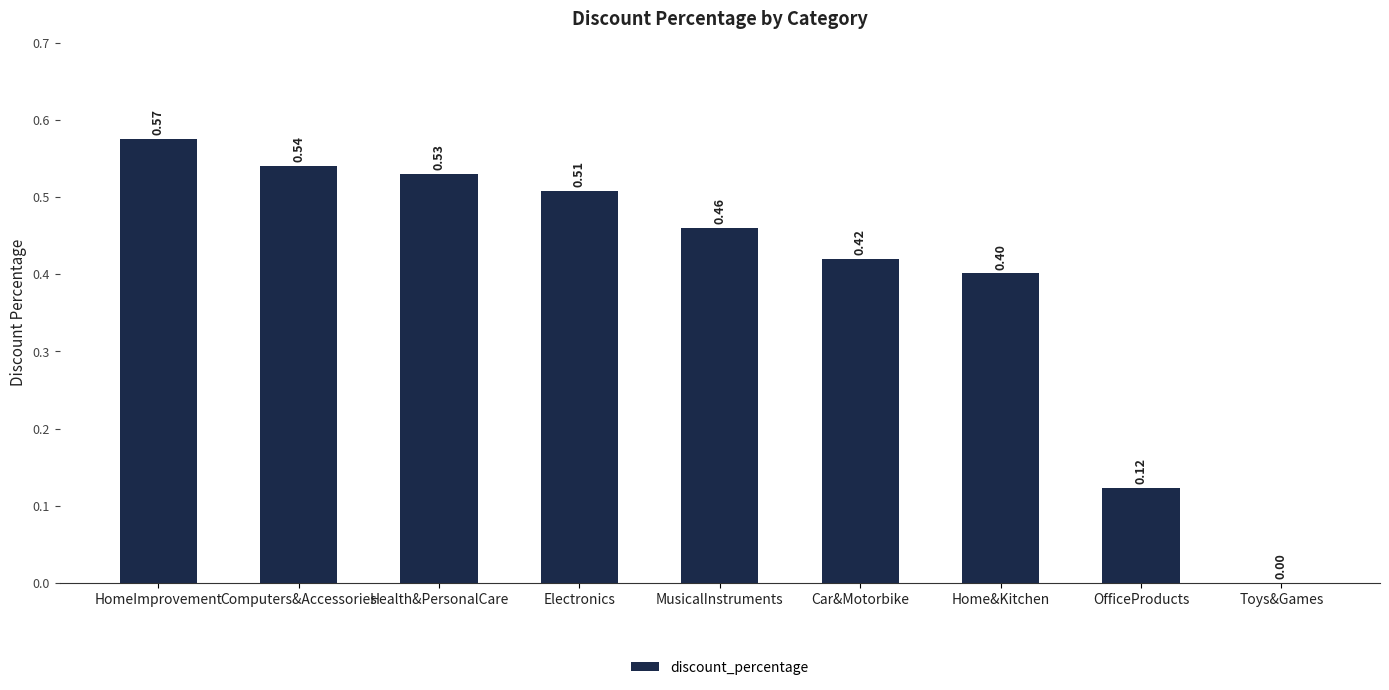

What is the sum of the values at Car&Motorbike and Computers&Accessories?

1.0